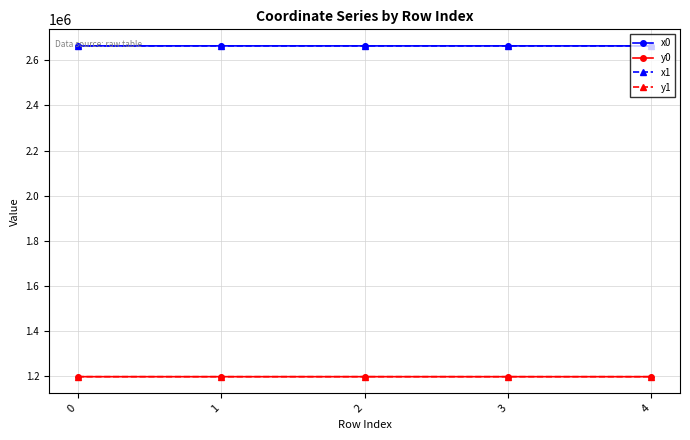

What is the sum of all x0 values?

13316873.2